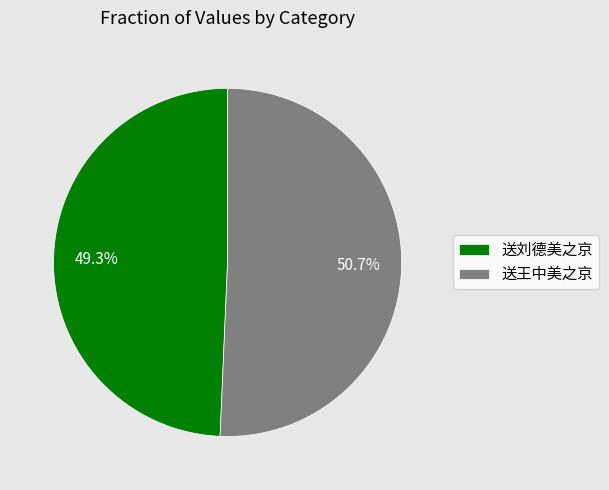

Do 送刘德美之京 and 送王中美之京 together represent more than half of the pie?

Yes